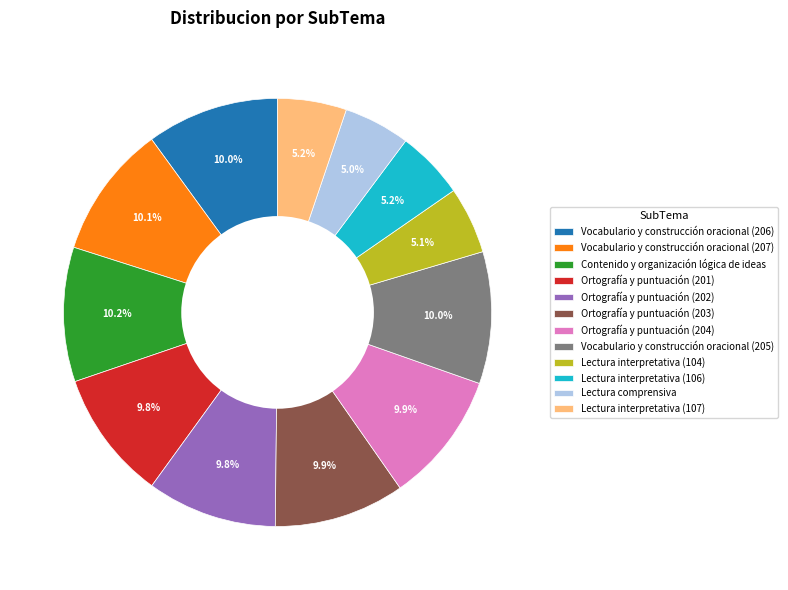

What is the ratio of the value at Vocabulario y construcción oracional (205) to the value at Ortografía y puntuación (204)?

1.0